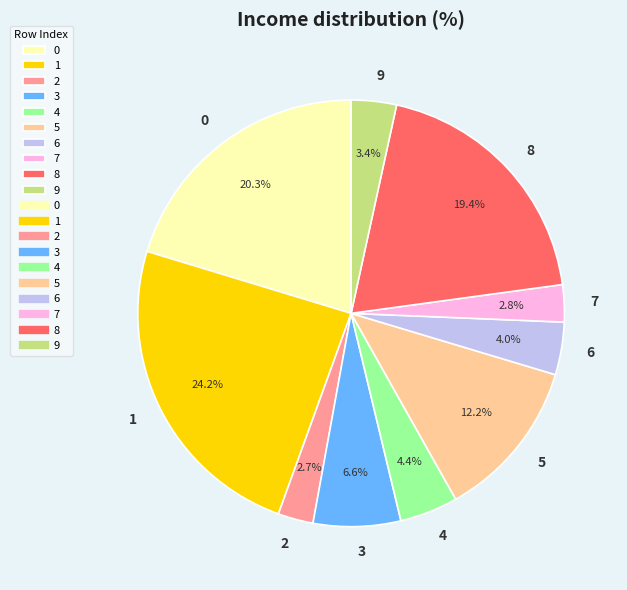

Approximately how many times larger is the value at 7 compared to 9?

0.8